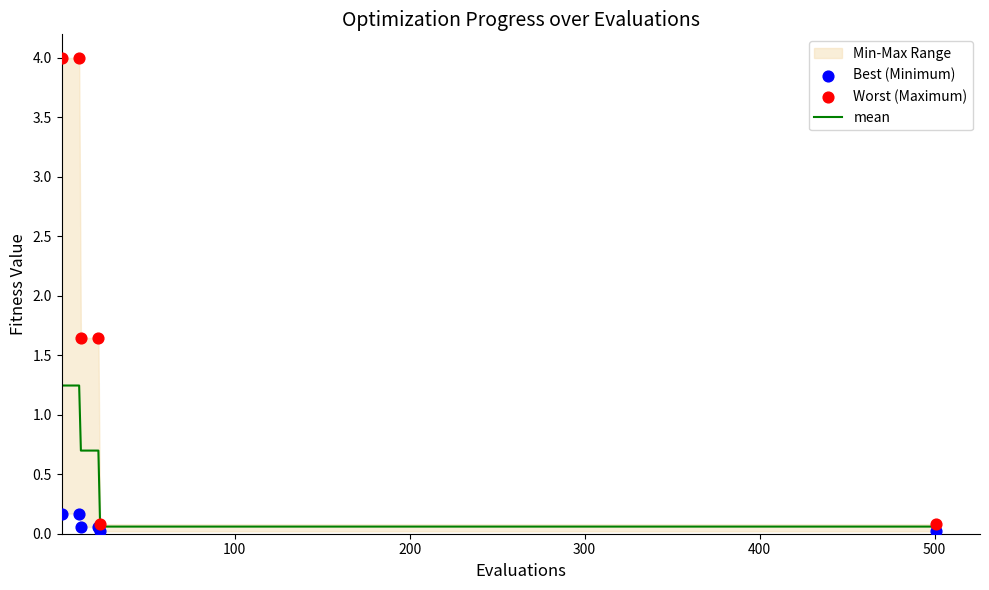

Which series has the largest total across all categories?

Worst (Maximum)